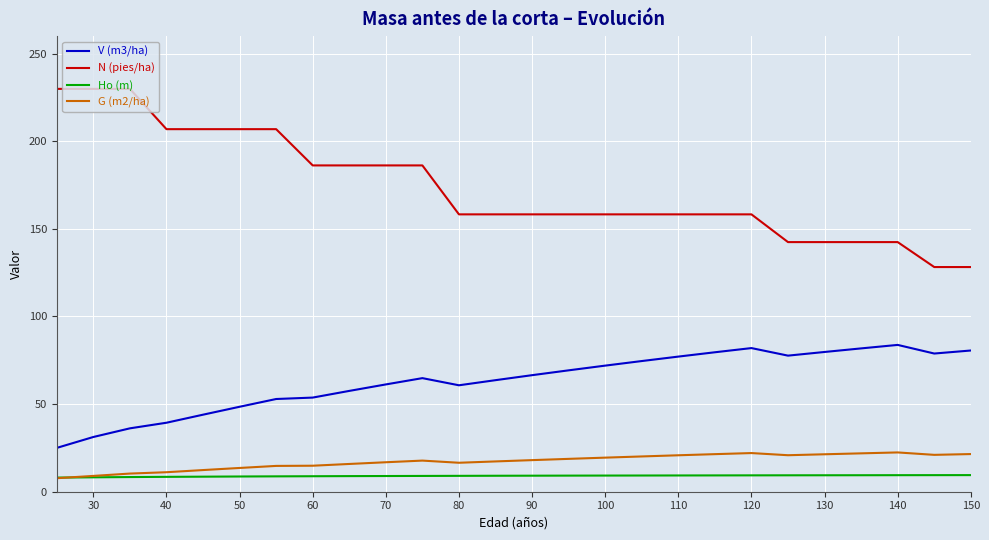

What is the greatest value displayed?

229.9